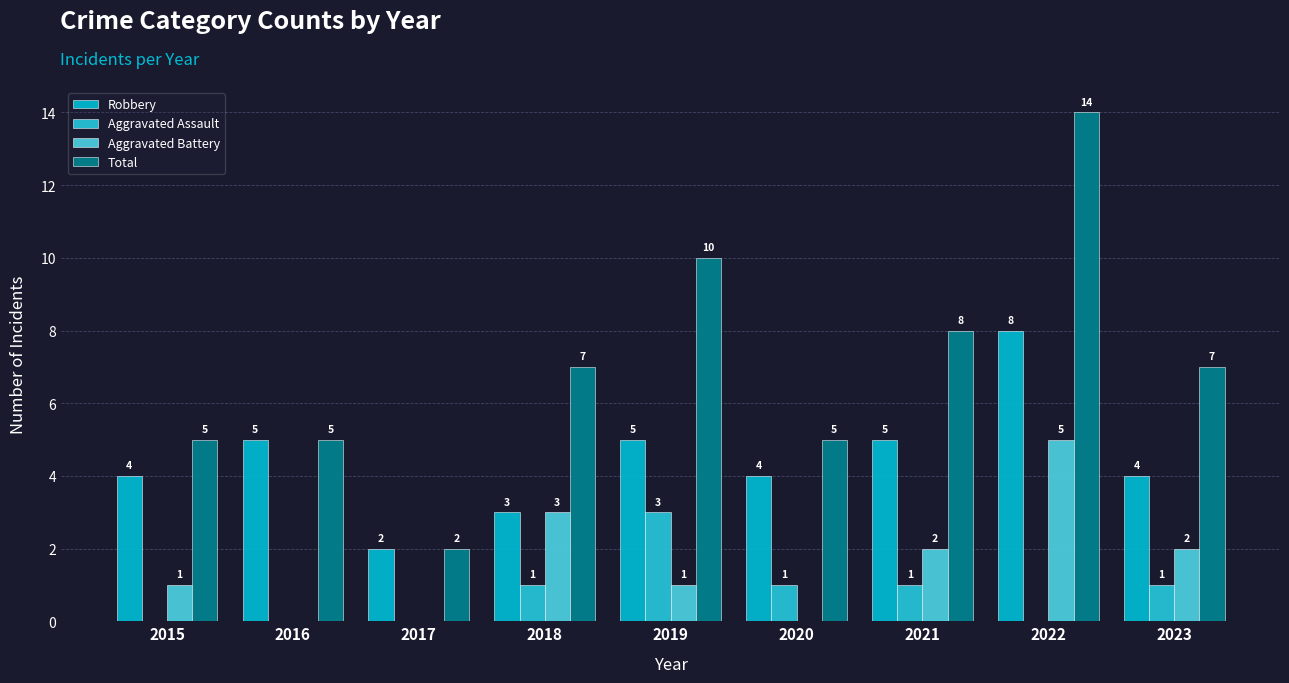

Reading left to right, what are all the values shown in this chart?

Robbery: 4	5	2	3	5	4	5	8	4
Aggravated Assault: 0	0	0	1	3	1	1	0	1
Aggravated Battery: 1	0	0	3	1	0	2	5	2
Total: 5	5	2	7	10	5	8	14	7